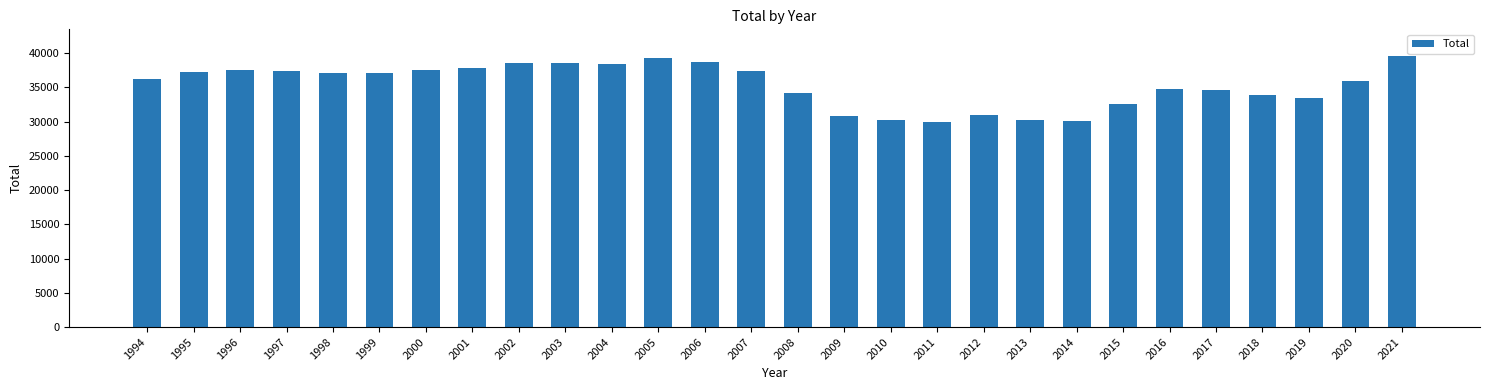

How many data points are less than 37107?

14